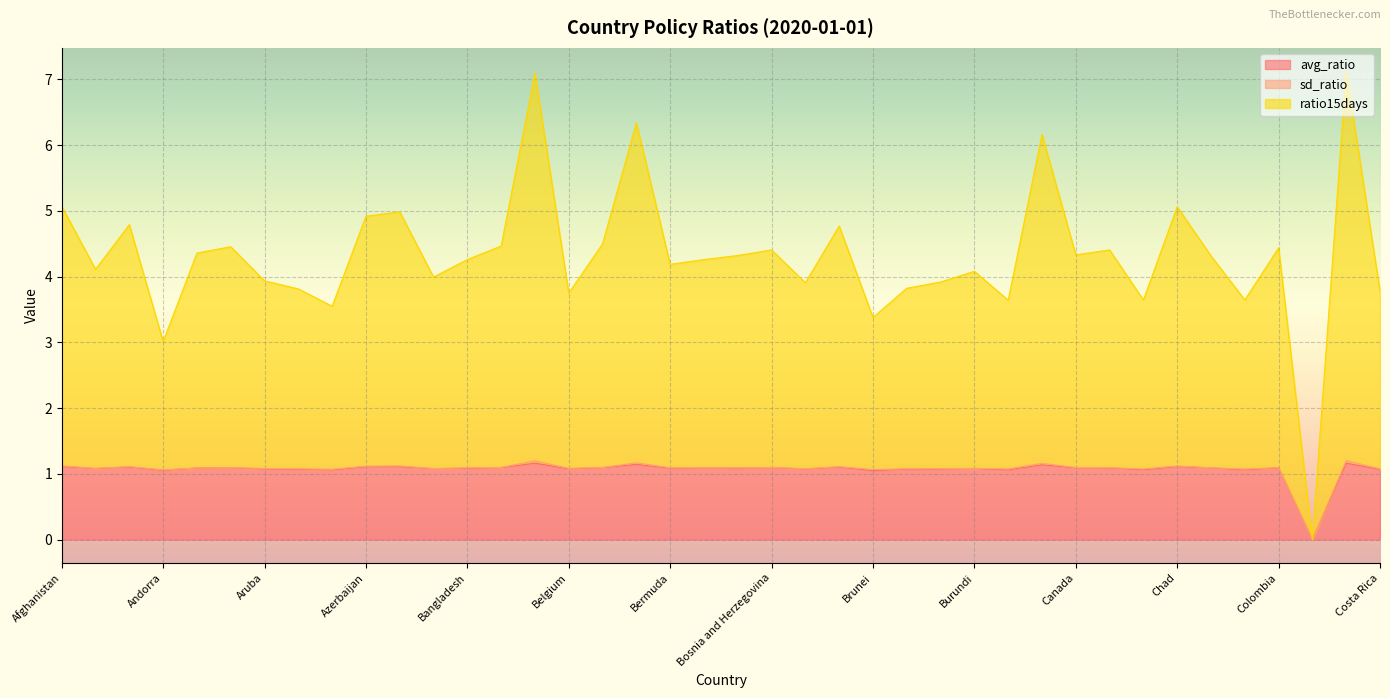

What position from the right is Burundi?

13